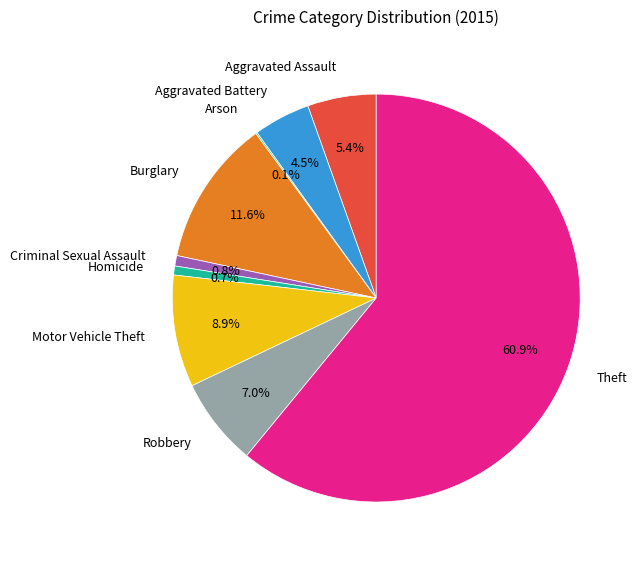

What is the largest slice in the pie chart?

Theft